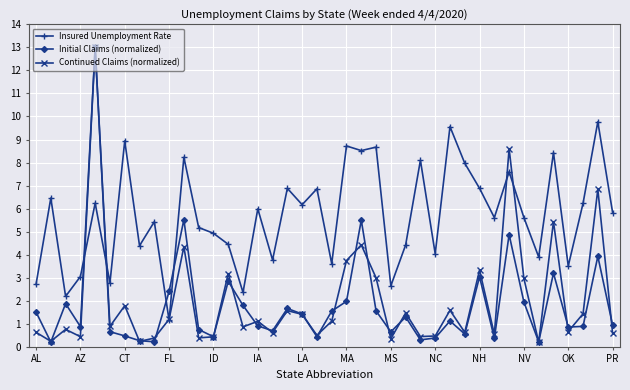

Is this an area chart (filled region under the line)?

No